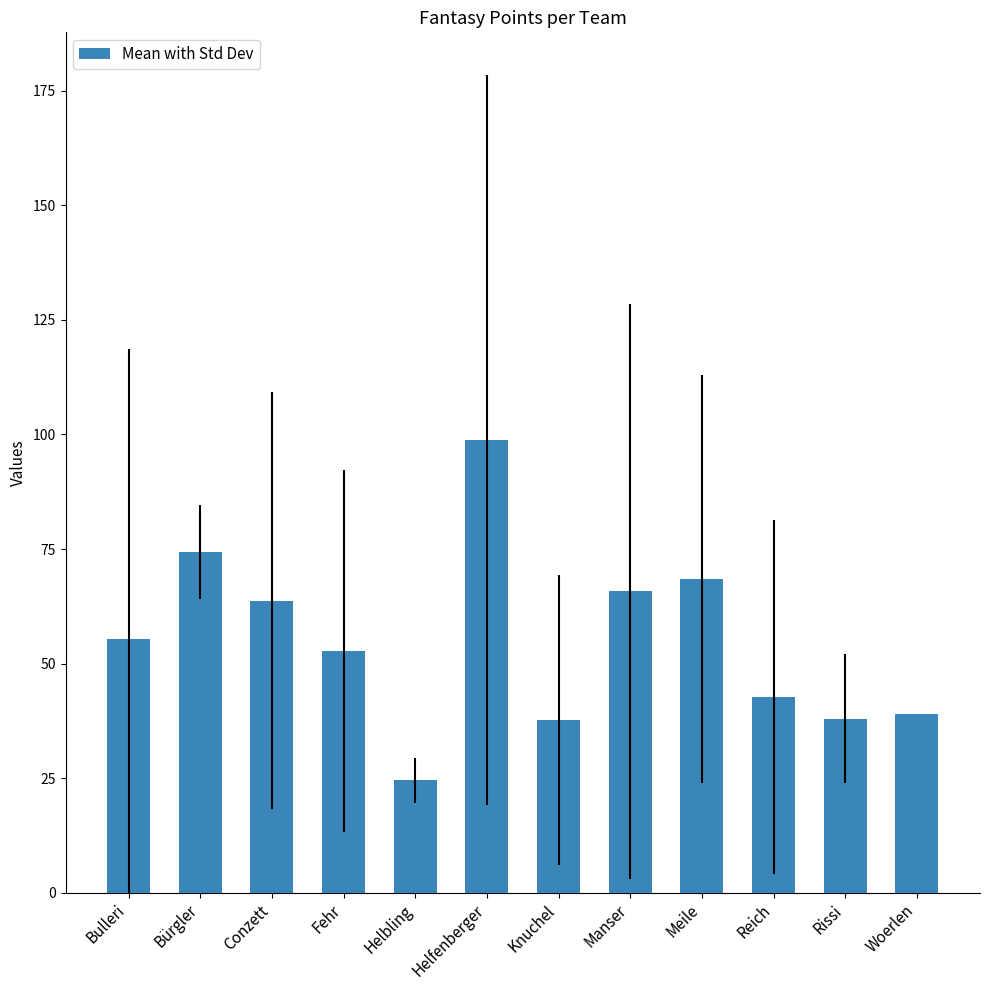

Are the bars grouped side by side (vs. stacked)?

No